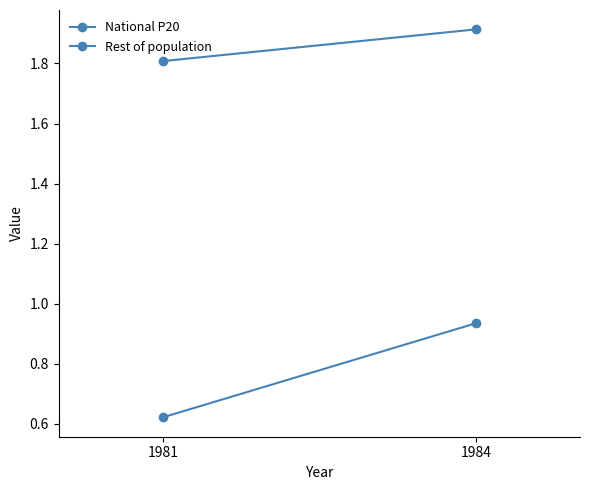

Rank the series by their maximum value, from lowest to highest.

National P20, Rest of population